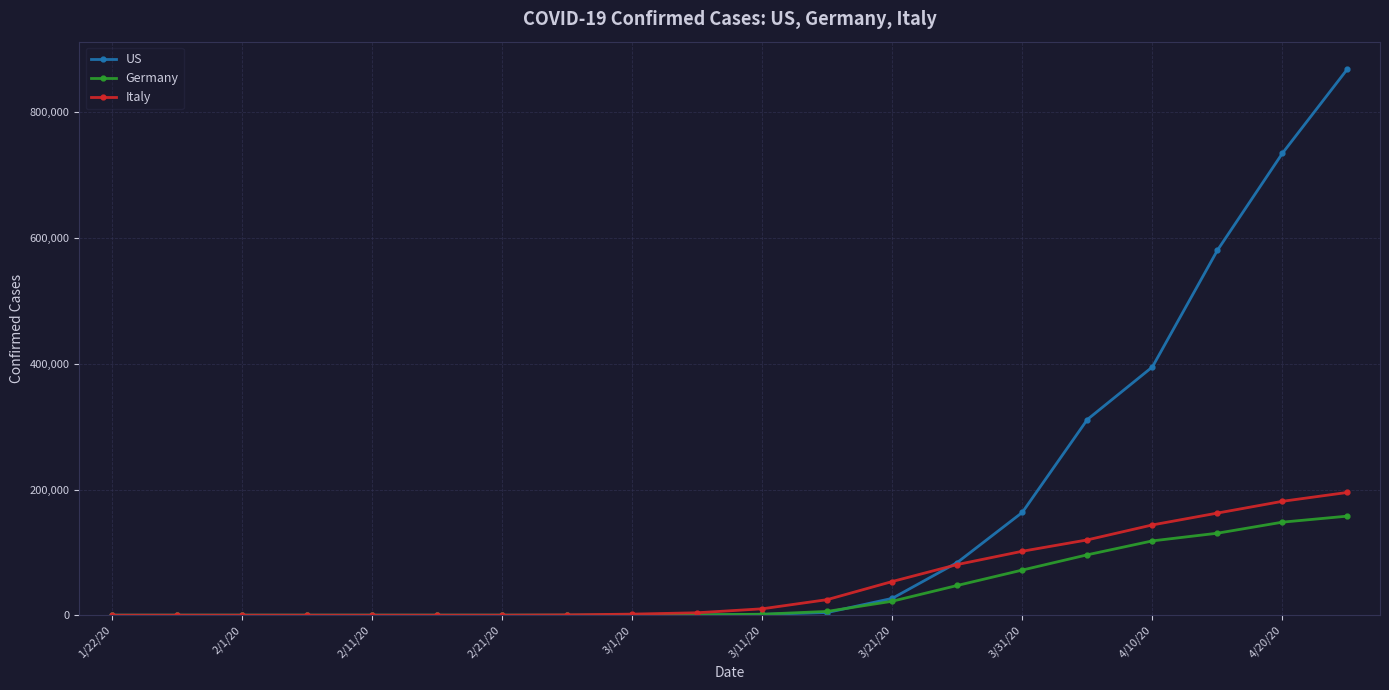

How many lines are shown in the chart?

3